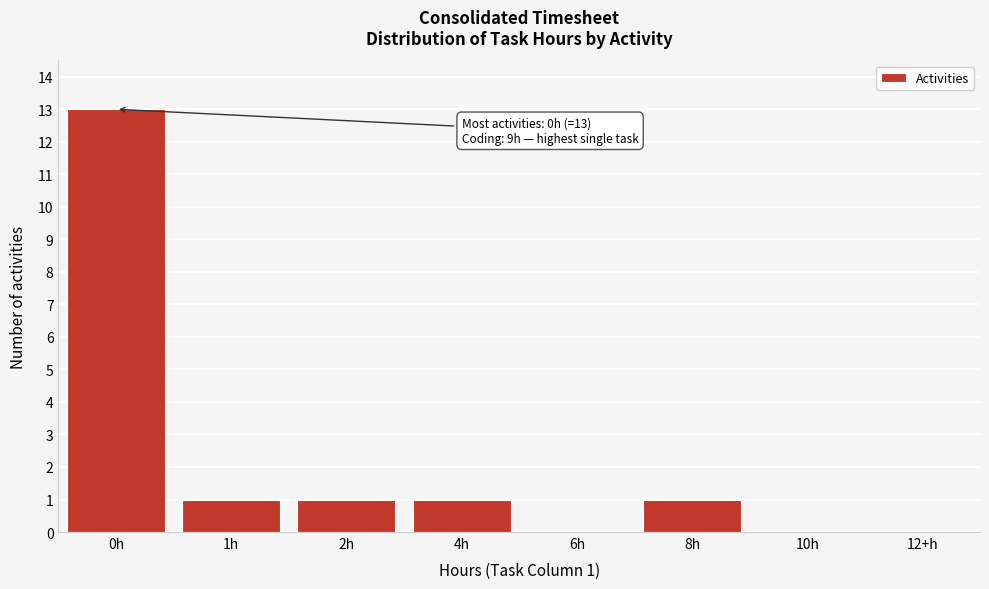

Reading left to right, list all the values displayed in this chart.

0h=13	1h=1	2h=1	4h=1	6h=0	8h=1	10h=0	12+h=0